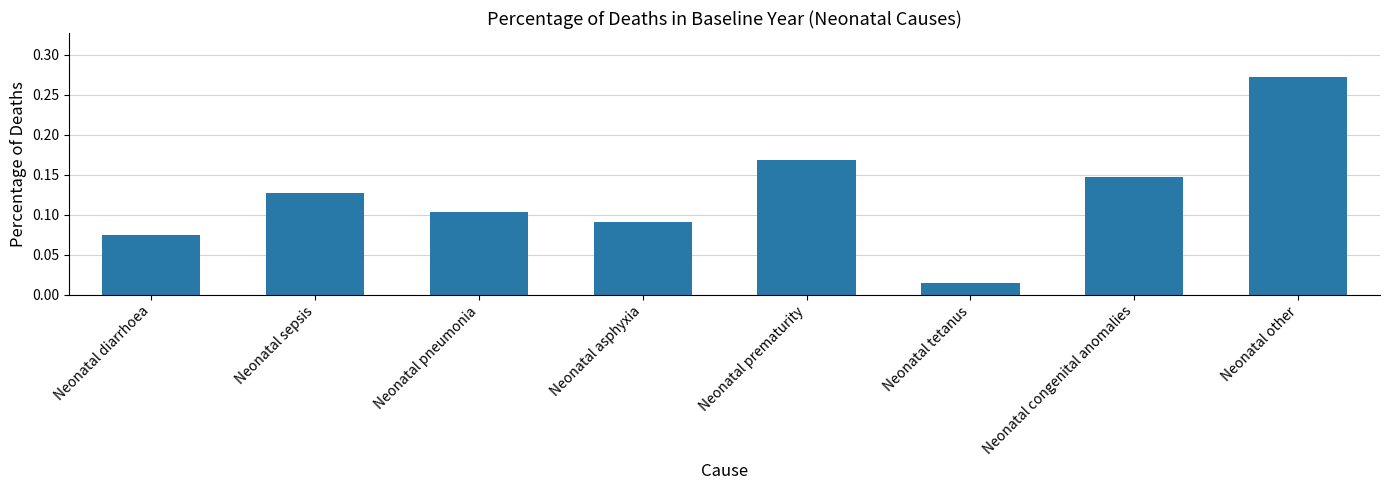

At which category does the chart reach its minimum across all series?

Neonatal tetanus